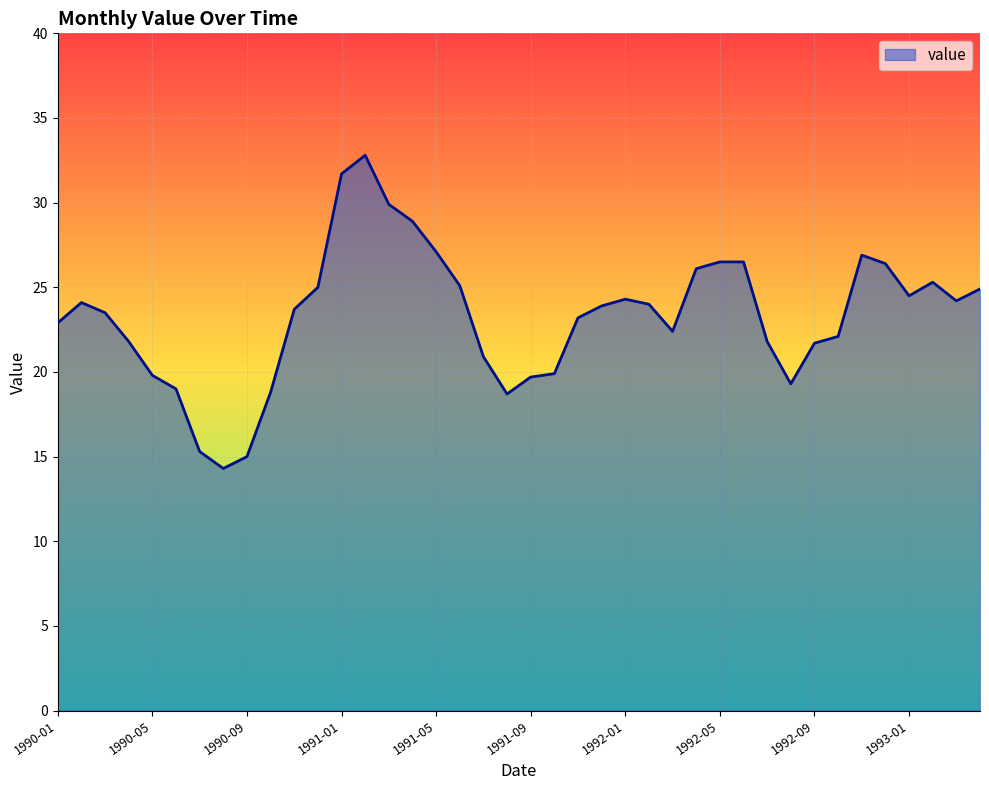

What is the maximum value shown in the chart?

32.8